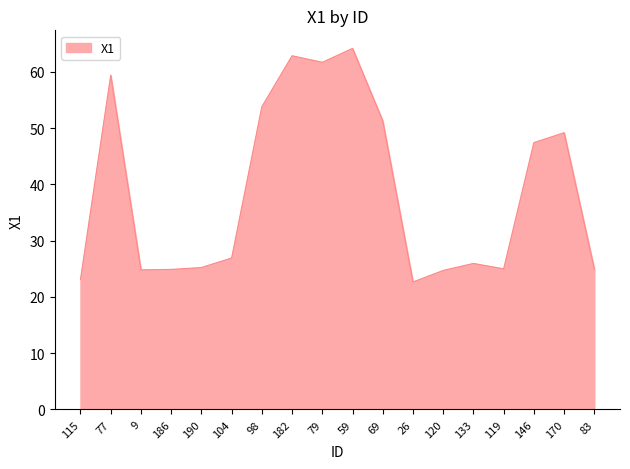

How many lines are shown in the chart?

1